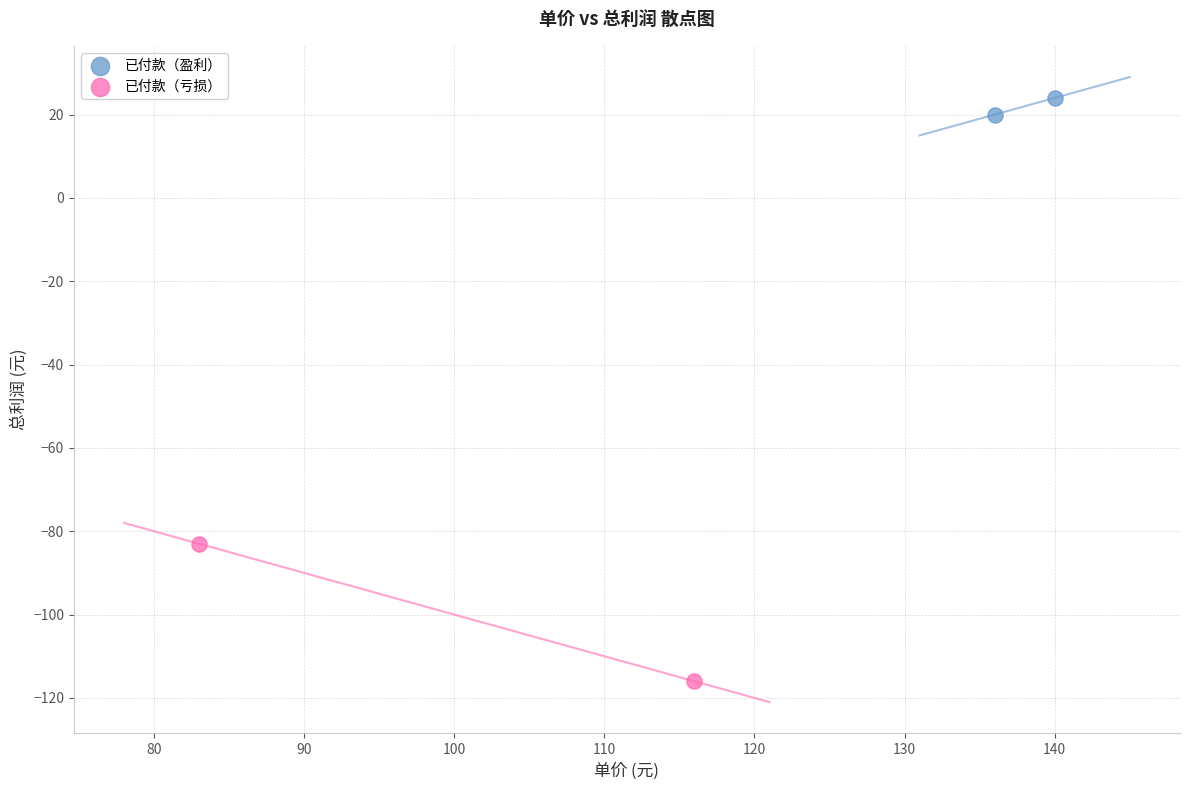

Which series has the widest spread of Y values?

已付款（亏损）